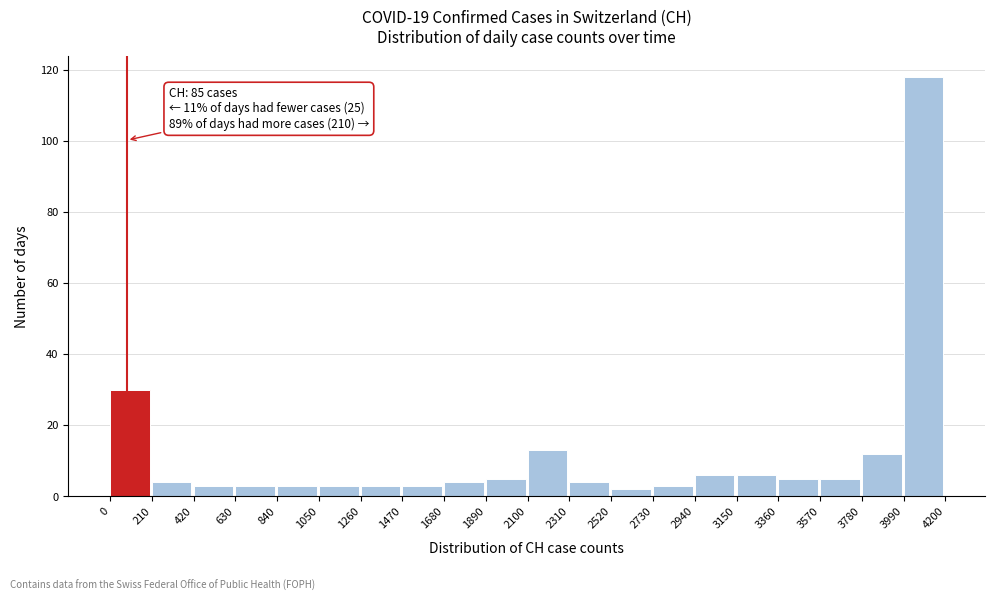

Over which range of the x-axis is the bar tallest?

3990 to 4200